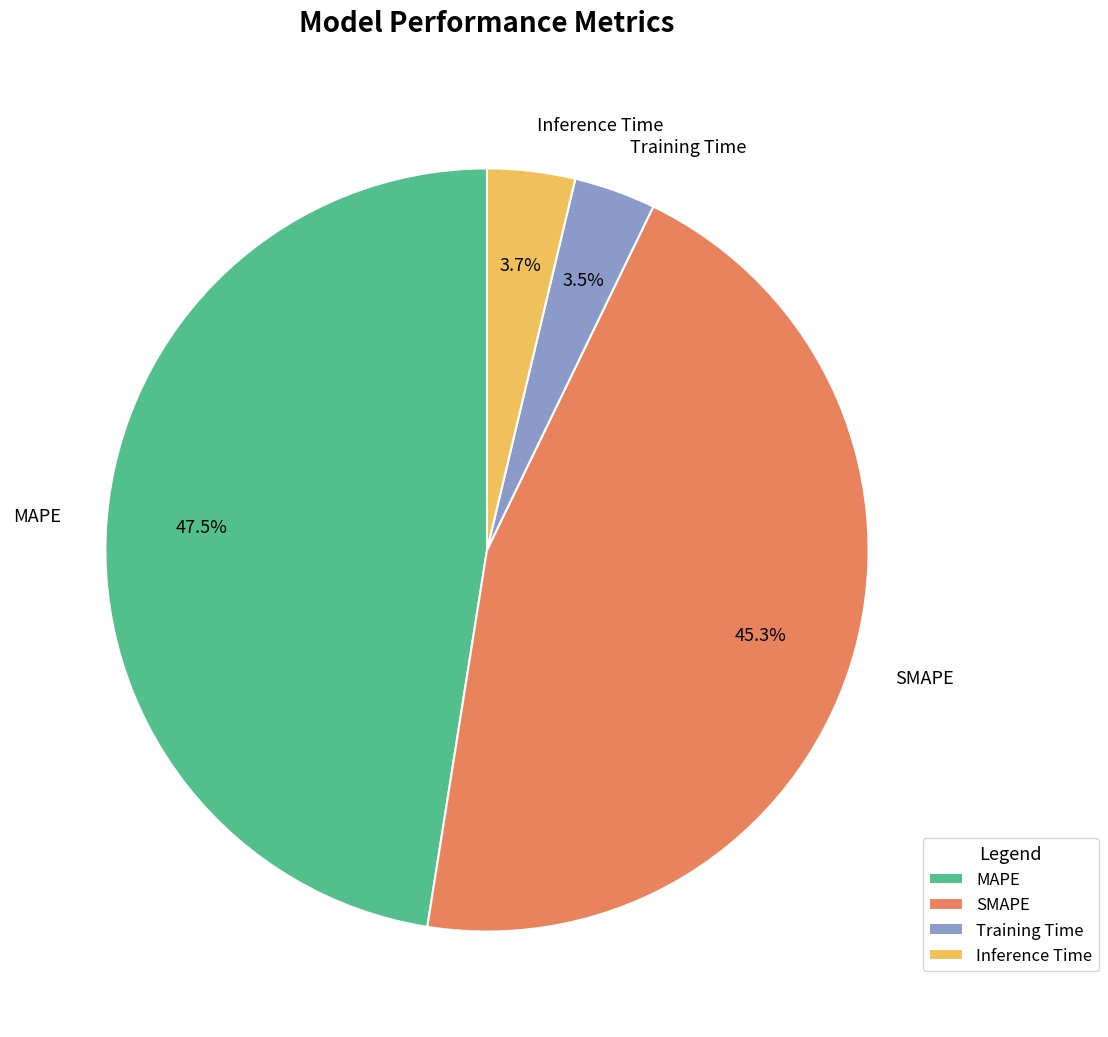

Which slice is the largest?

MAPE